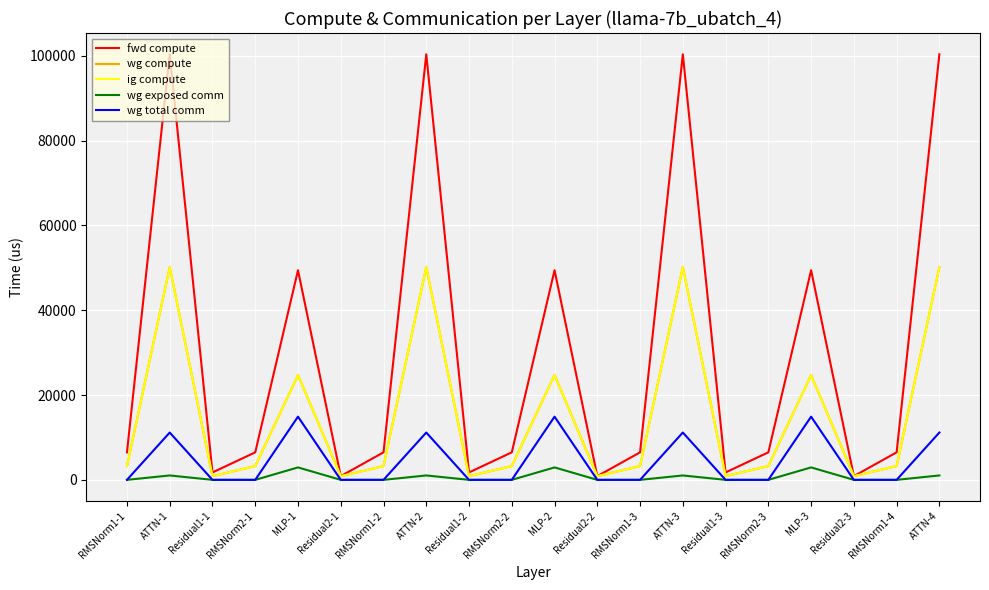

Does the chart display data point markers on the line(s)?

No